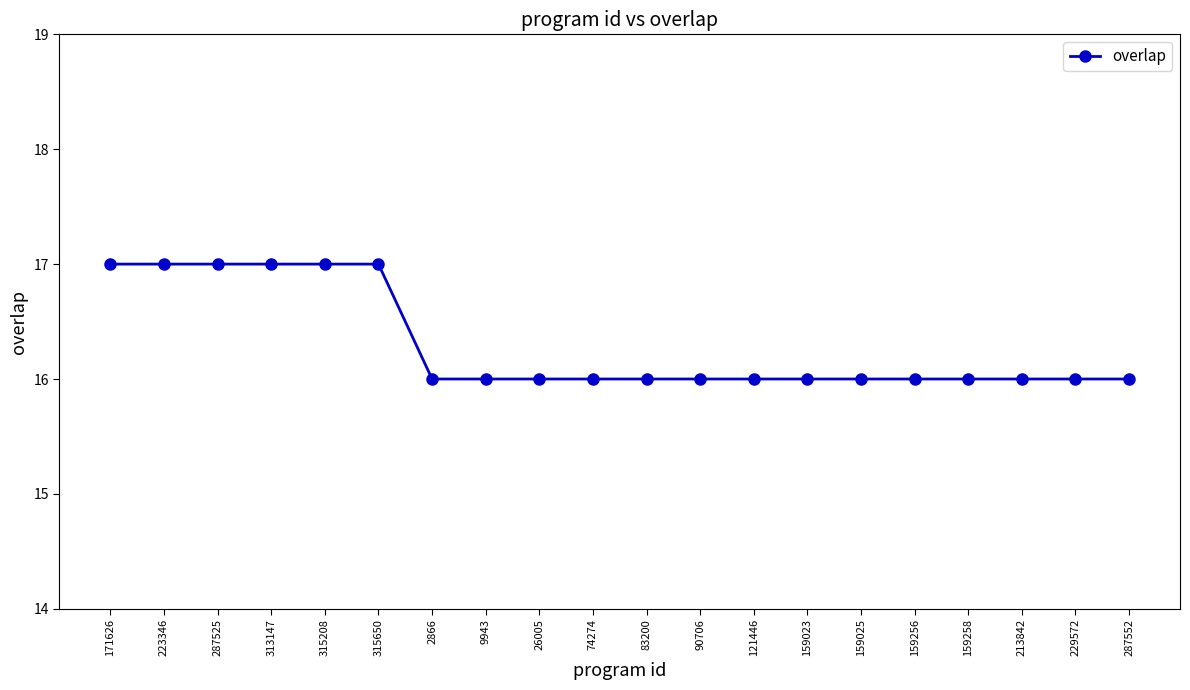

What position from the right is 74274?

11